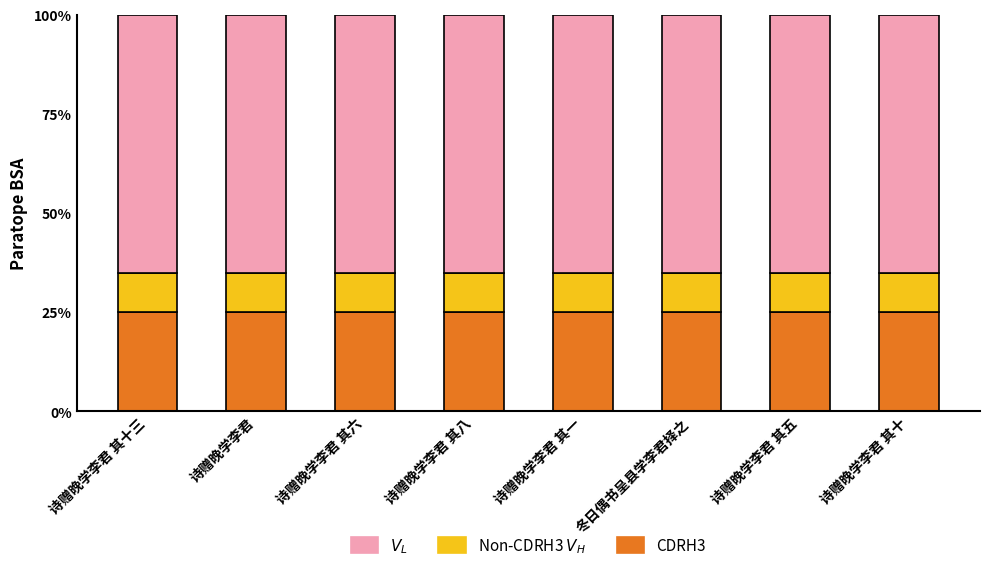

What is the total value across all series at 诗赠晚学李君 其五?

100